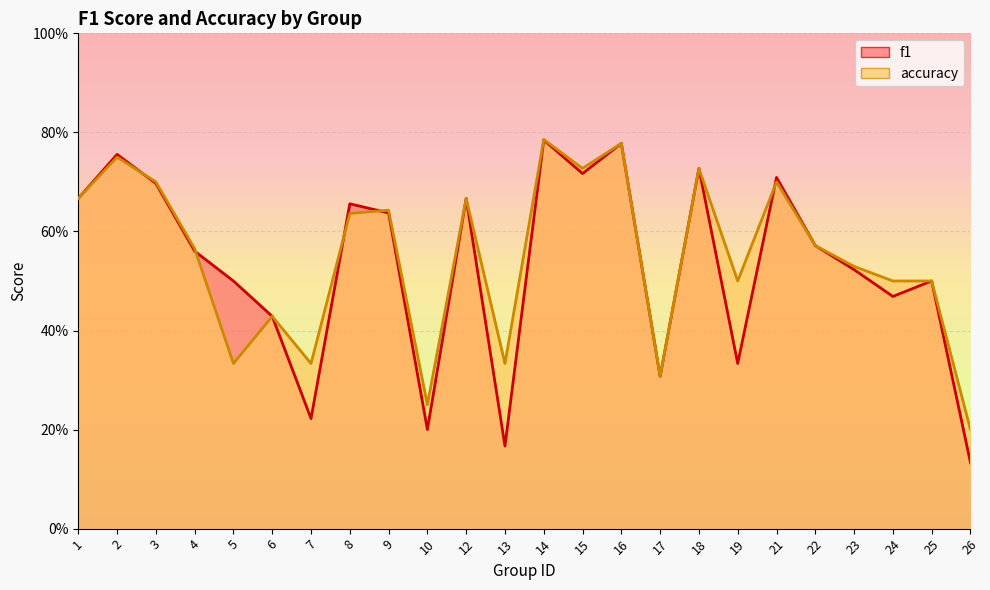

How many lines are shown in the chart?

2